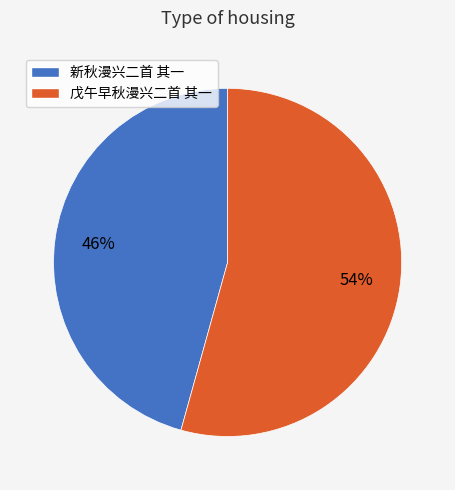

Between 新秋漫兴二首 其一 and 戊午早秋漫兴二首 其一, which is larger?

戊午早秋漫兴二首 其一